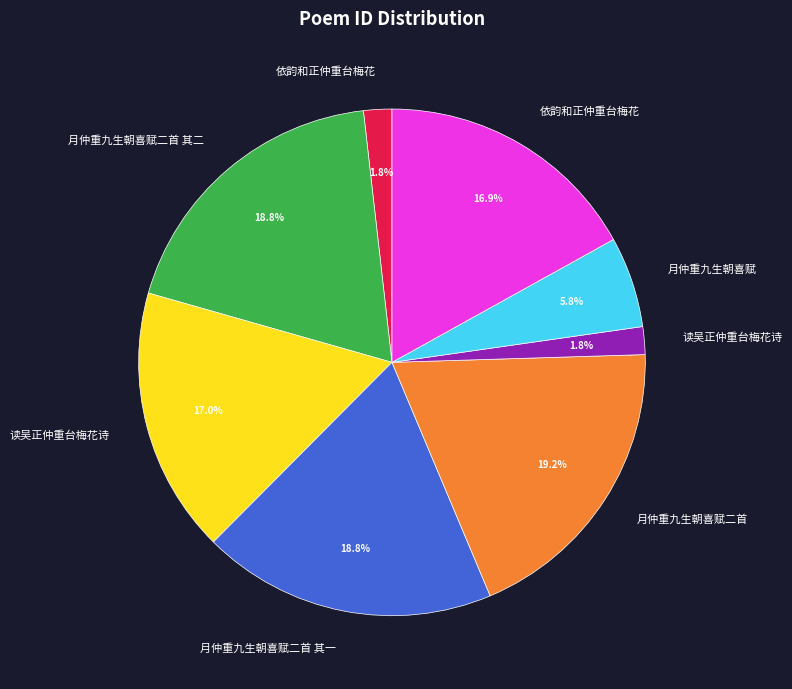

Is there any slice that represents more than half of the pie?

No